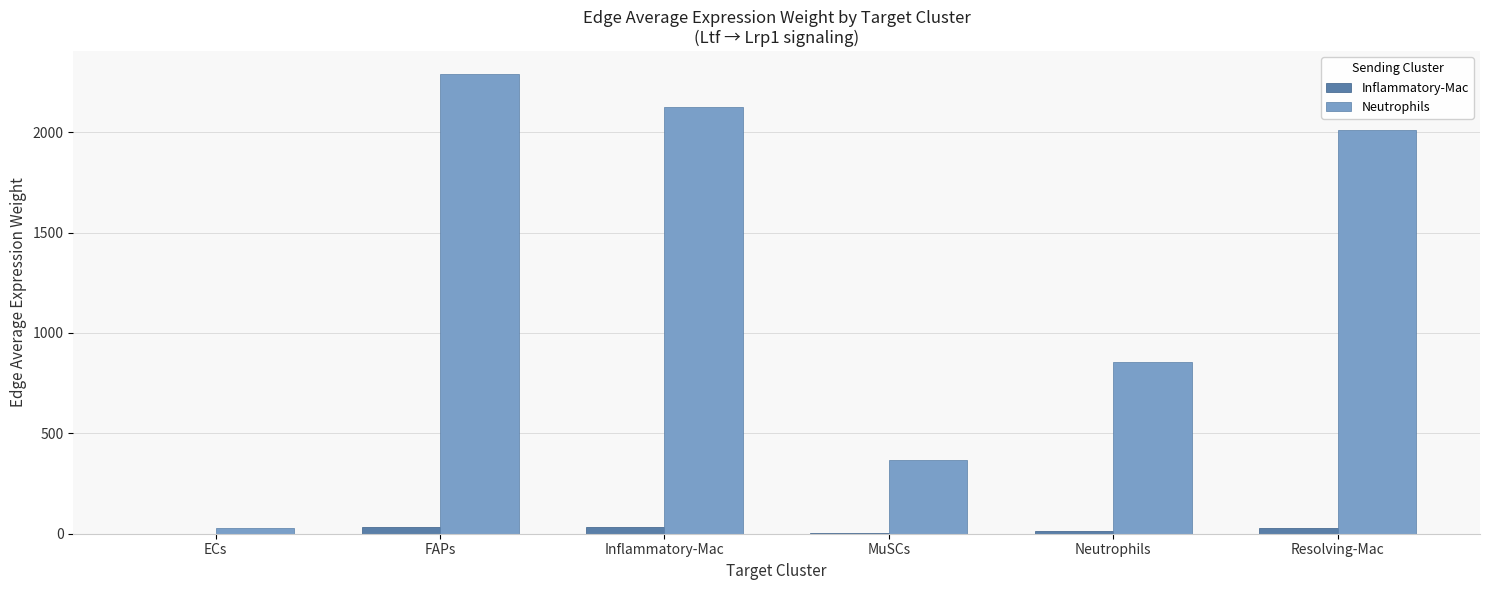

Which series has the largest total across all categories?

Neutrophils